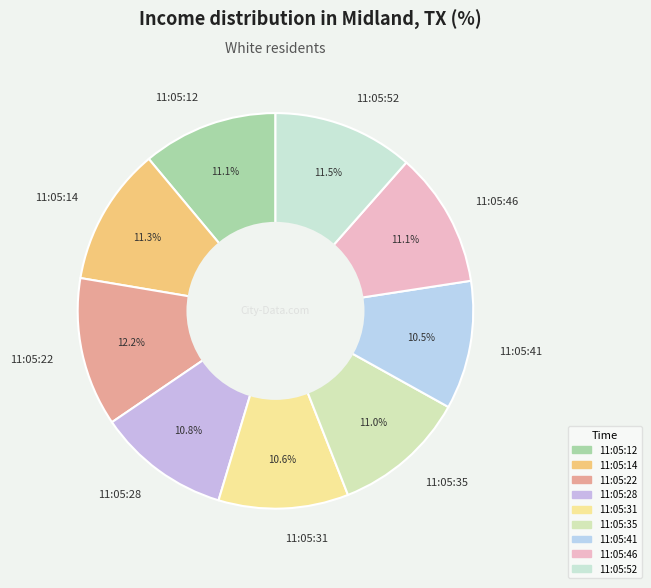

Count the number of slices in the pie.

9